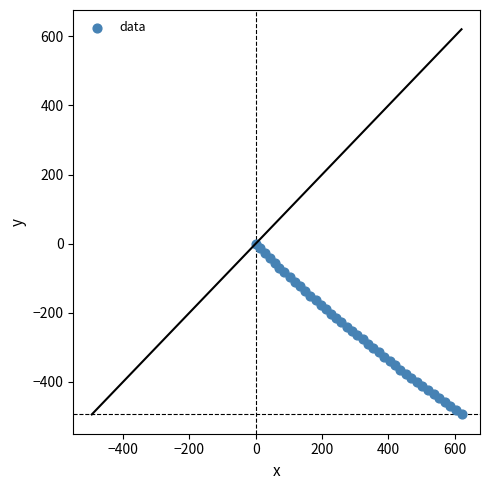

What is the range of X values (max minus min)?

620.4